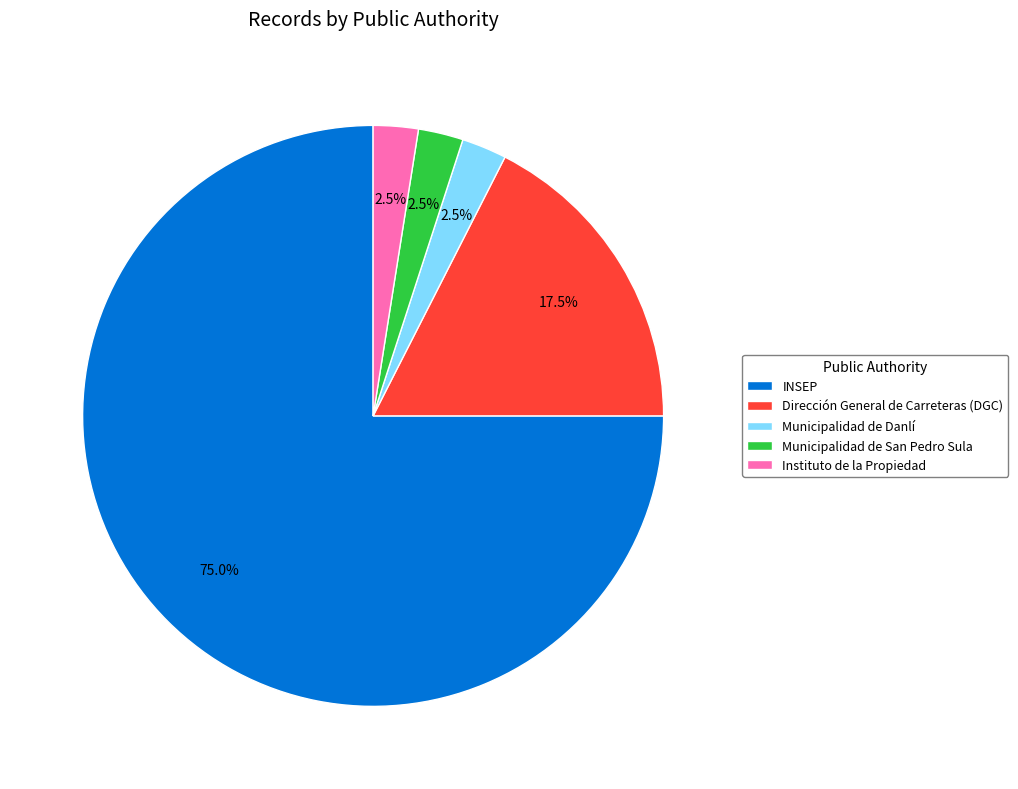

Which has a higher value, INSEP or Municipalidad de San Pedro Sula?

INSEP